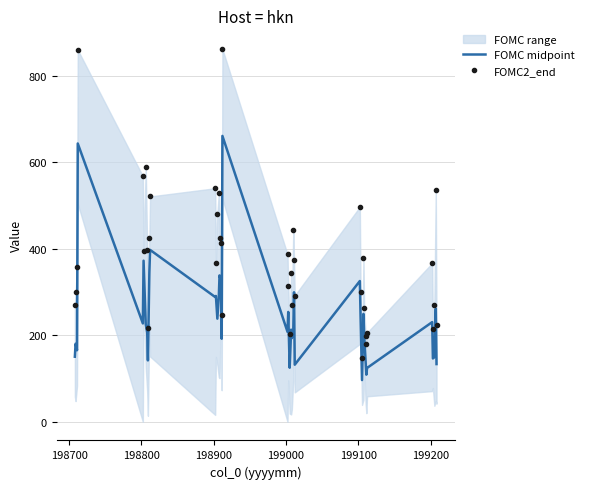

What is the lowest value of the FOMC midpoint series?

96.5